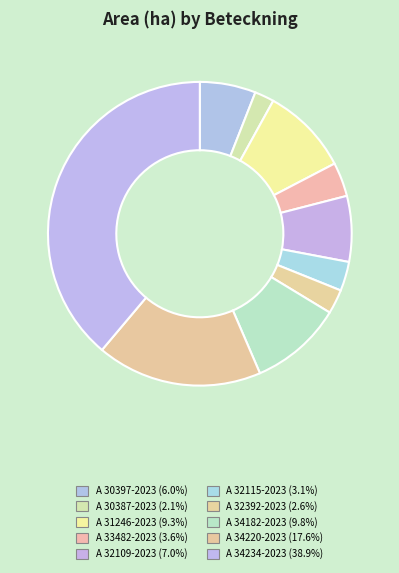

Combined, do A 30387-2023 and A 31246-2023 account for over 50%?

No